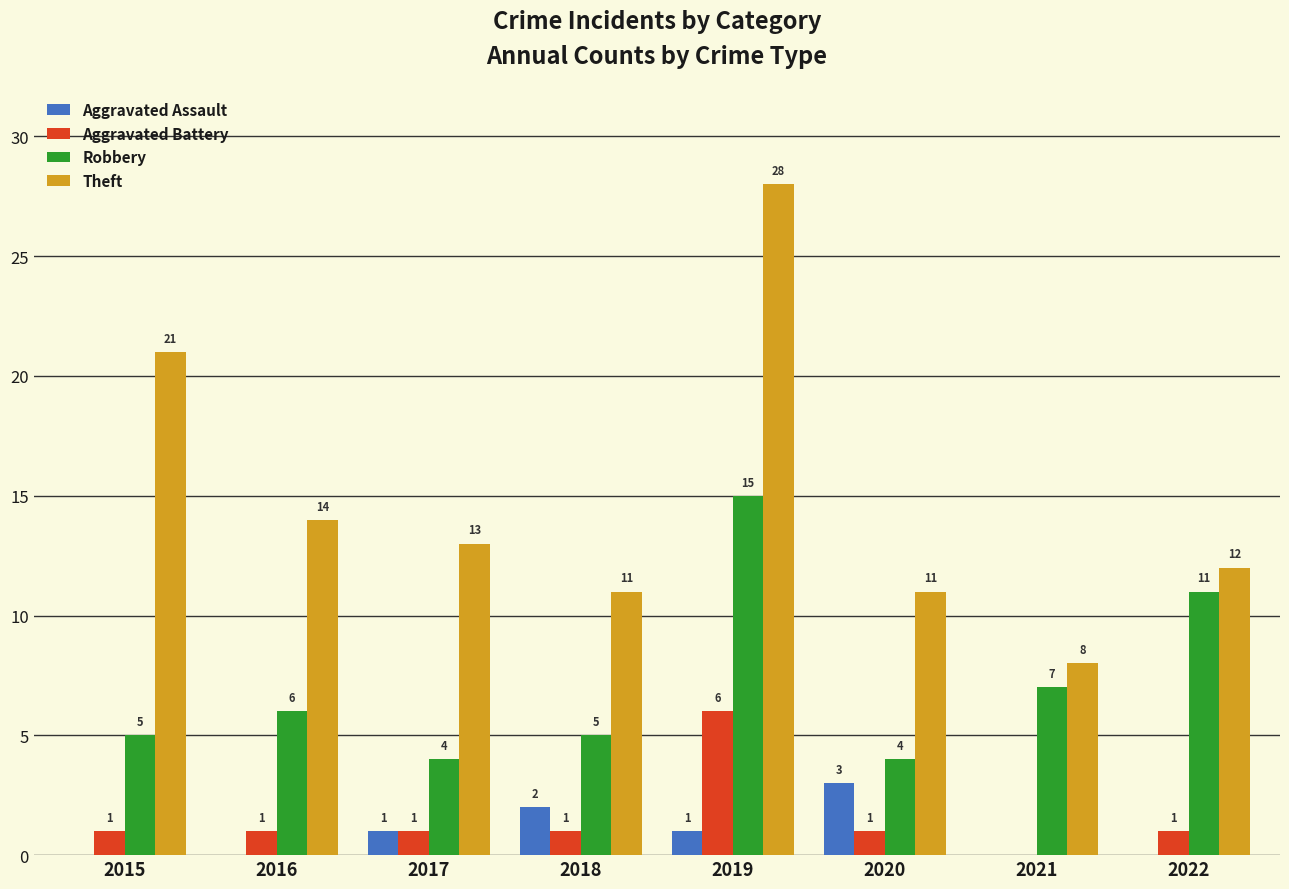

Which series has the largest total across all categories?

Theft